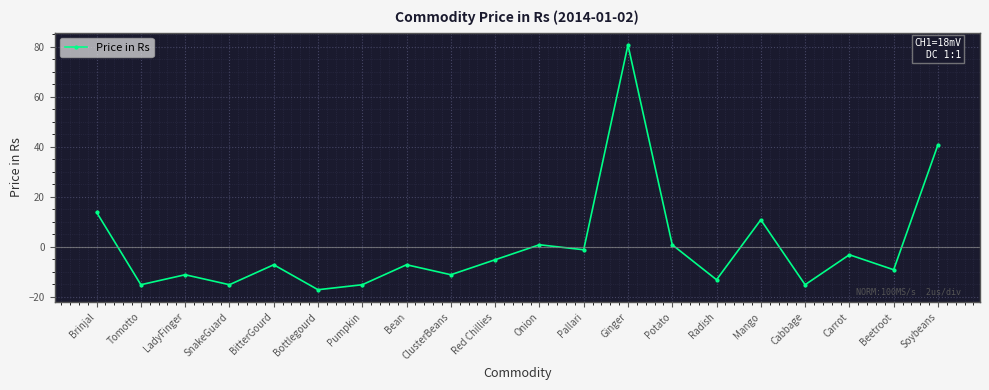

What is the smallest value displayed?

-17.2